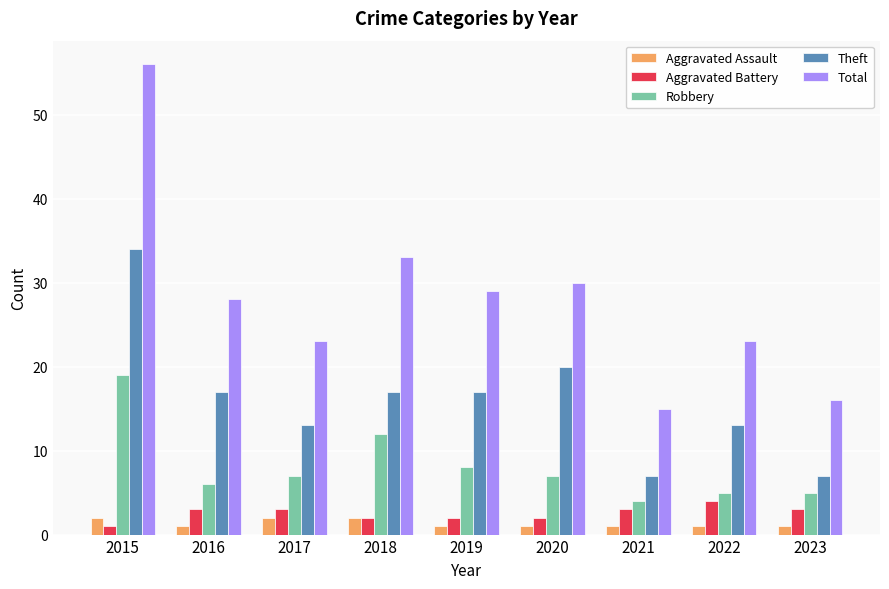

Which category has the highest value in the Robbery series?

2015